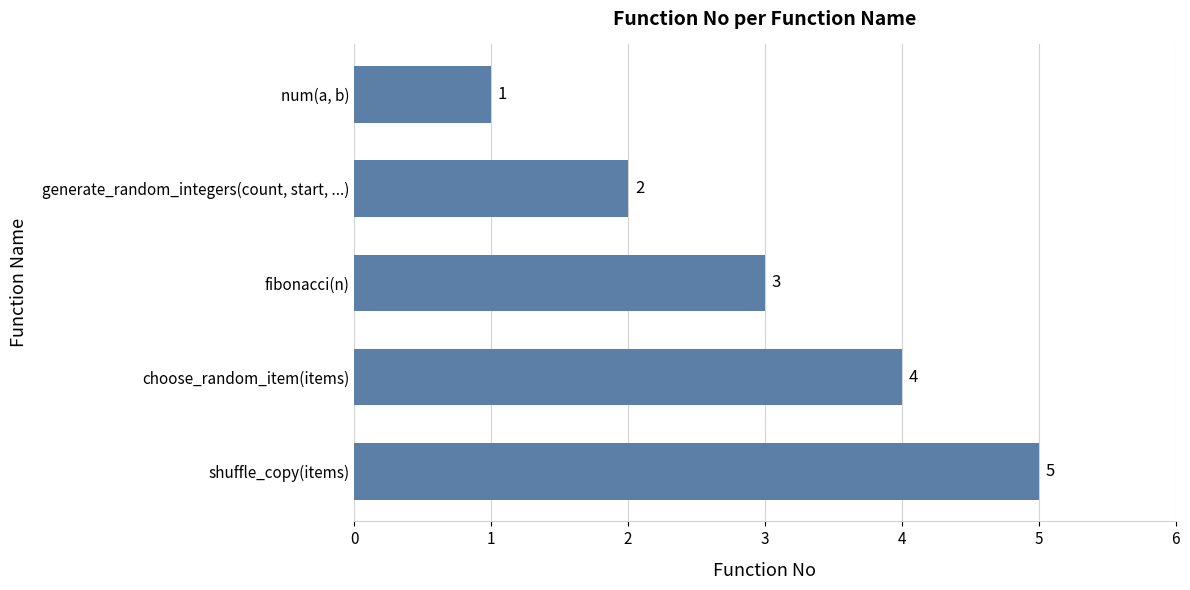

What position from the top is choose_random_item(items)?

4